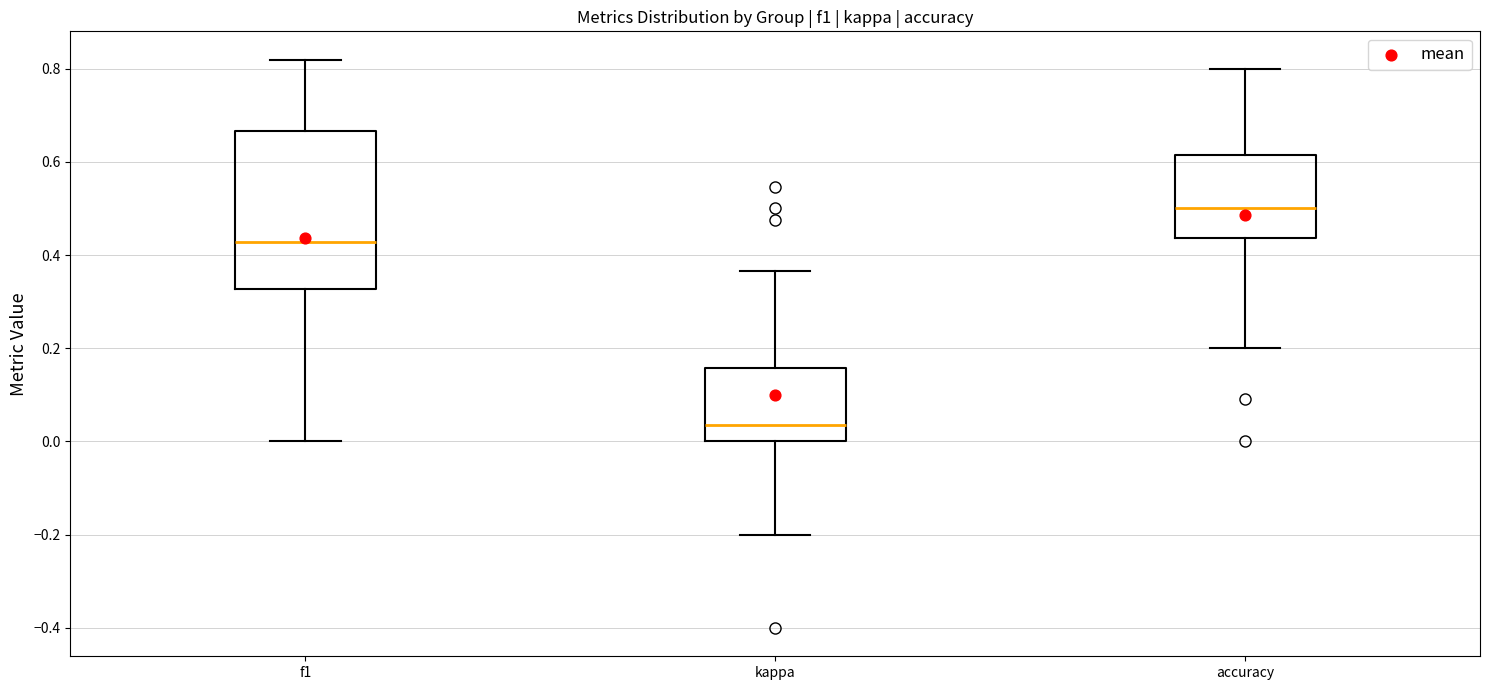

Where is the lower edge of the box for f1 on the y-axis? The values are not printed on the chart, so give them approximately, as read against the axis.

0.32